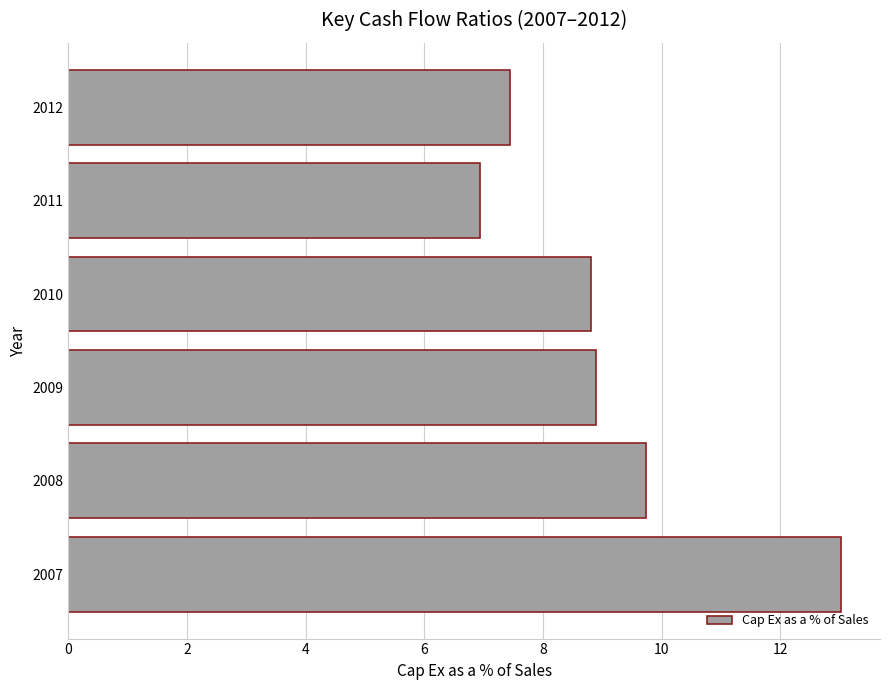

What is the change in value from 2011 to 2012?

+0.5